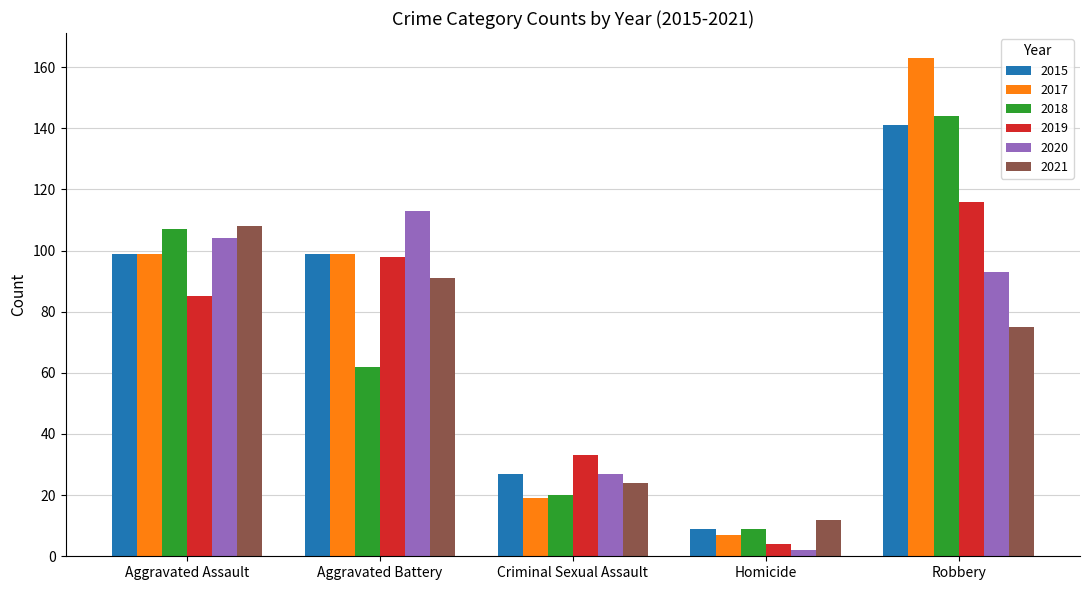

What is the label of the 5th bar from the left?

Robbery